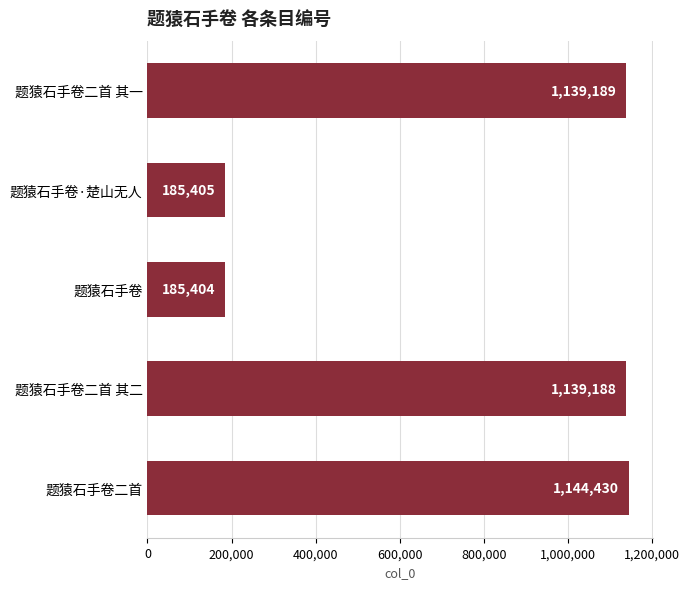

List the labels in order of value, smallest first.

题猿石手卷, 题猿石手卷·楚山无人, 题猿石手卷二首 其二, 题猿石手卷二首 其一, 题猿石手卷二首